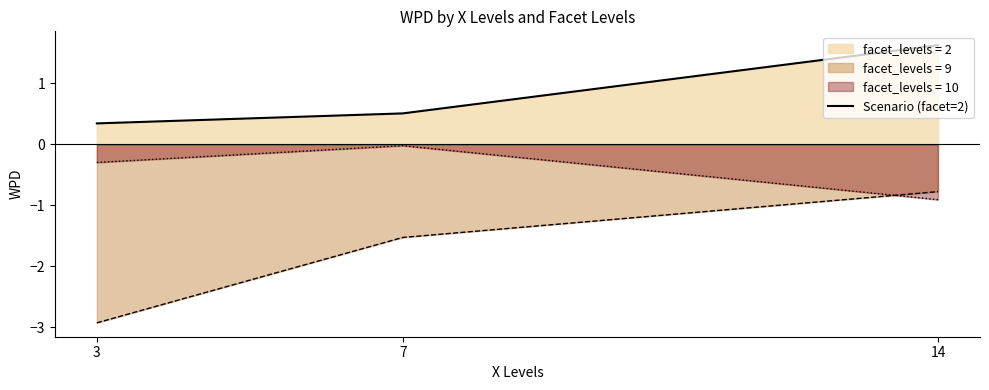

Does the chart display data point markers on the line(s)?

No